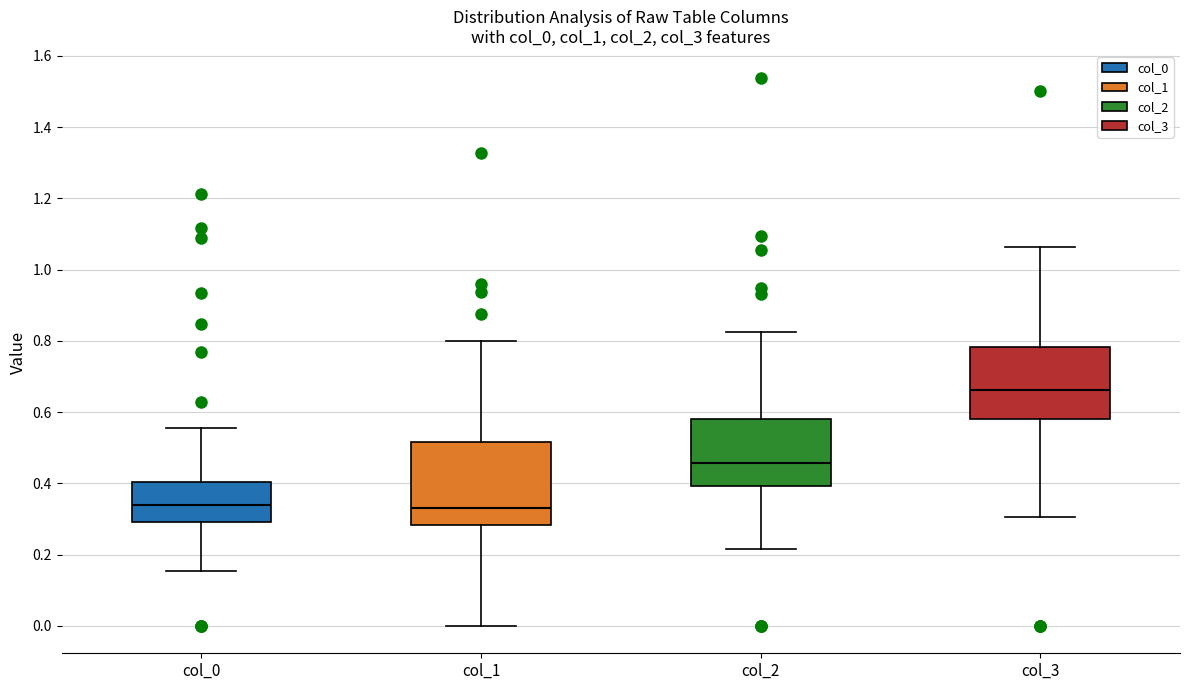

Reading left to right, read every box against the y-axis: the position of its median line, the range the box covers, and the ends of its whiskers. The values are not printed on the chart, so give them approximately, as read against the axis.

col_0: median 0.34, box 0.30 to 0.40, whiskers 0.16 to 0.56
col_1: median 0.32, box 0.28 to 0.52, whiskers 0.00 to 0.80
col_2: median 0.46, box 0.40 to 0.58, whiskers 0.22 to 0.82
col_3: median 0.66, box 0.58 to 0.78, whiskers 0.30 to 1.06